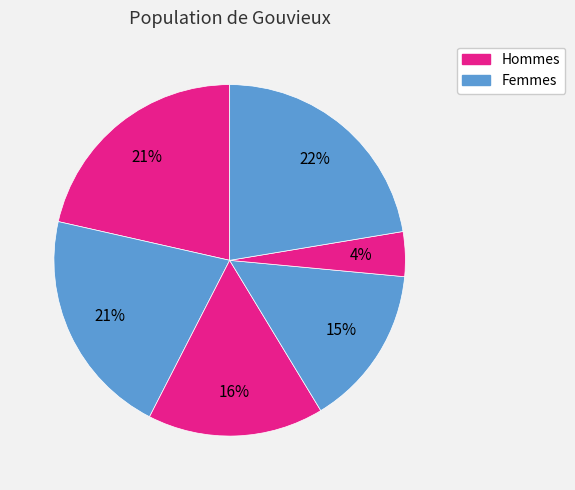

Count the number of slices in the pie.

6